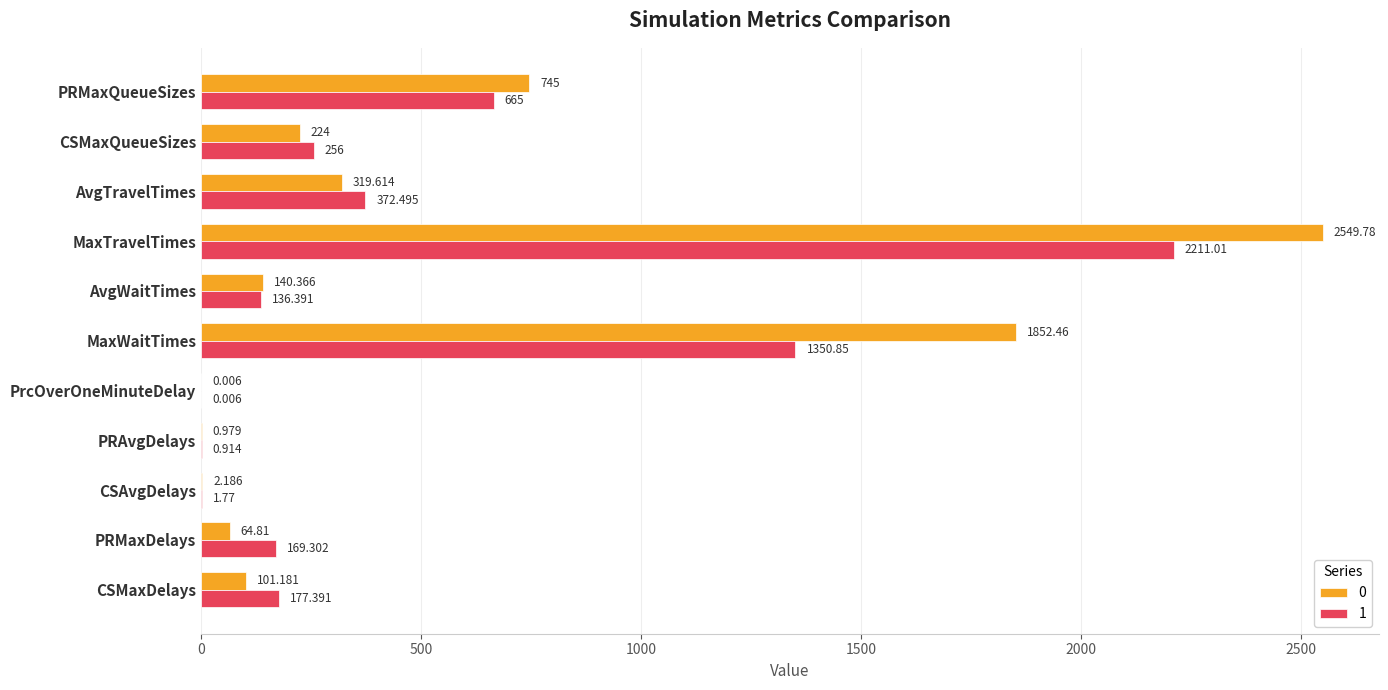

Where is 0 nearest to the value 1274?

PRMaxQueueSizes